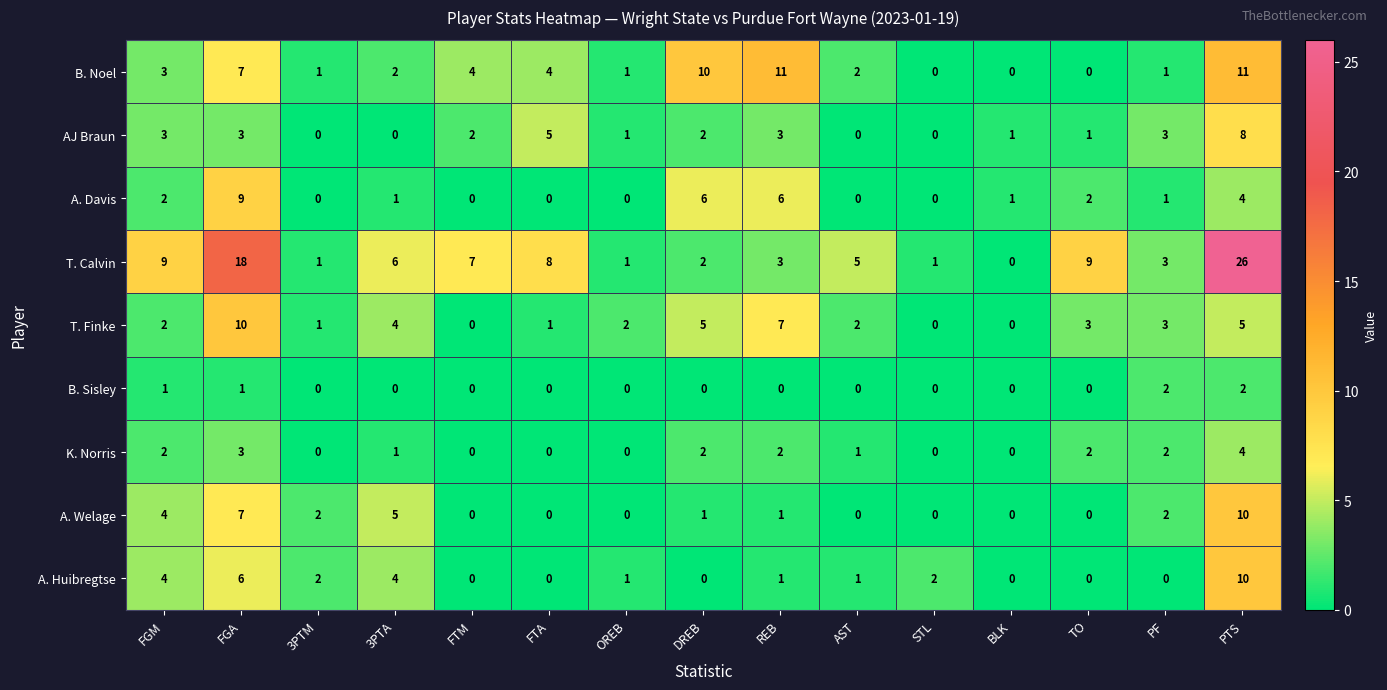

Where does the K. Norris series first go above 1?

FGM